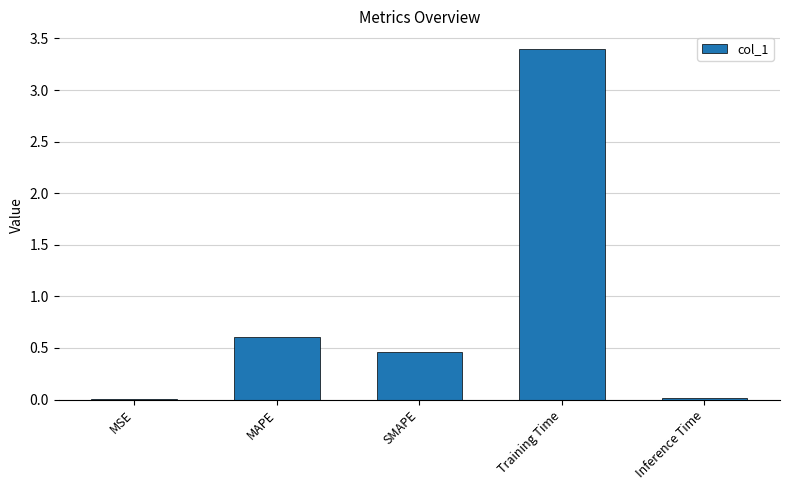

What is the change in value from MAPE to Training Time?

+2.8